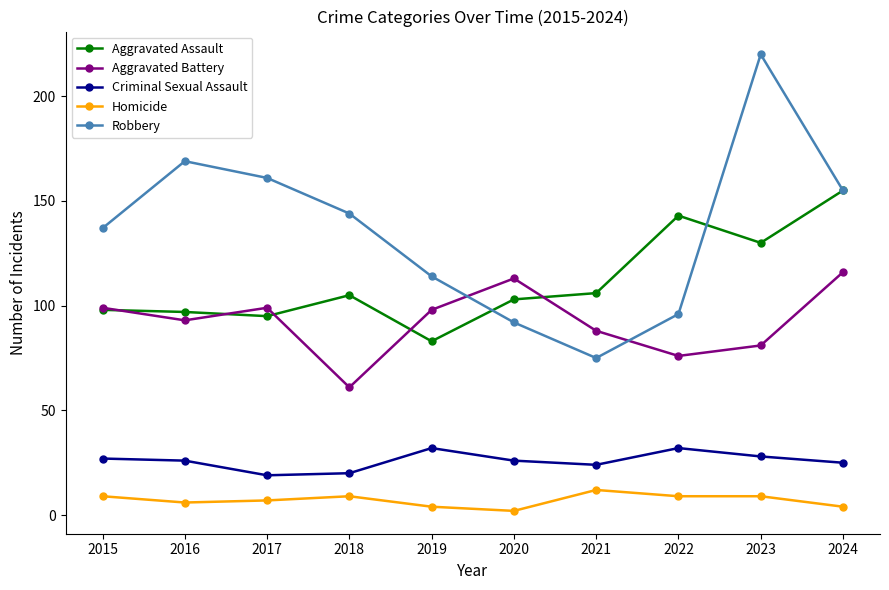

Is the value of Homicide at 2024 greater than the value of Robbery at 2024?

No